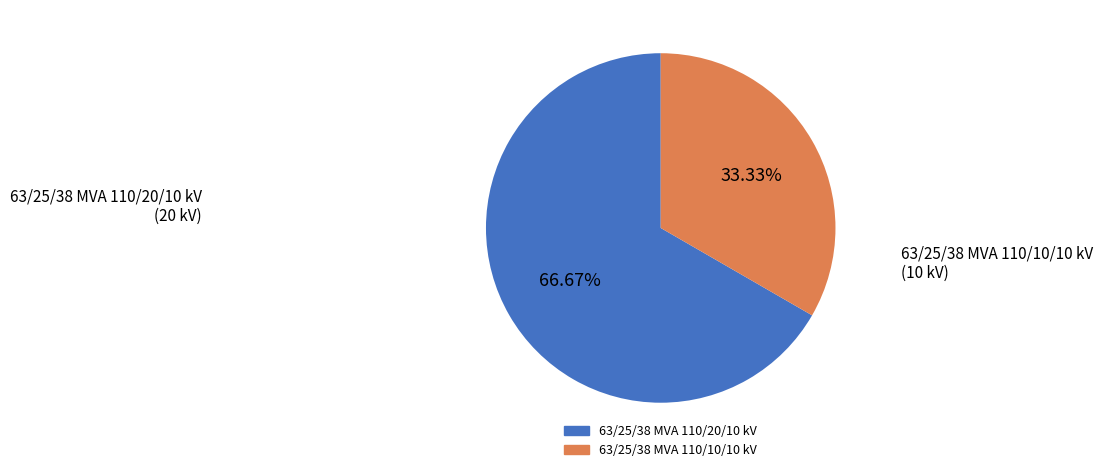

To the nearest percent, what percentage of the pie is 63/25/38 MVA 110/20/10 kV?

67%